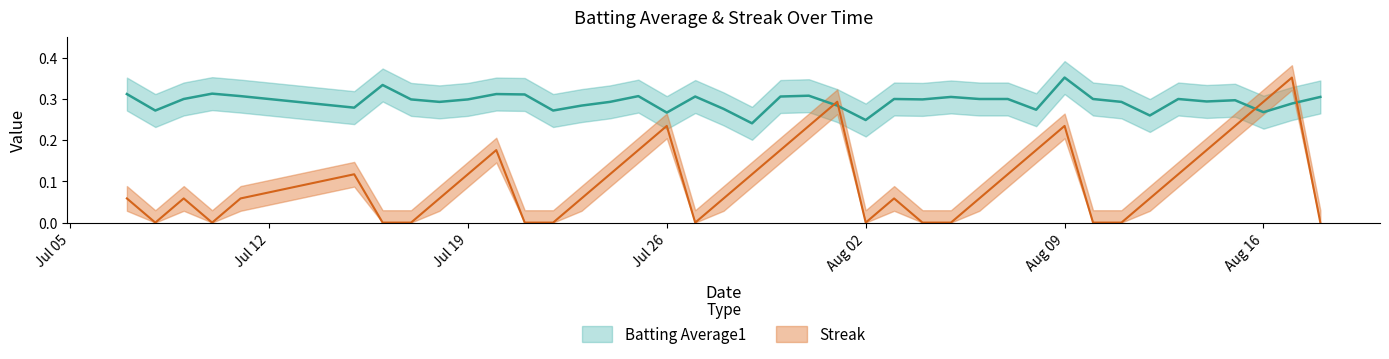

What is the sum of all batting_avg values?

11.8